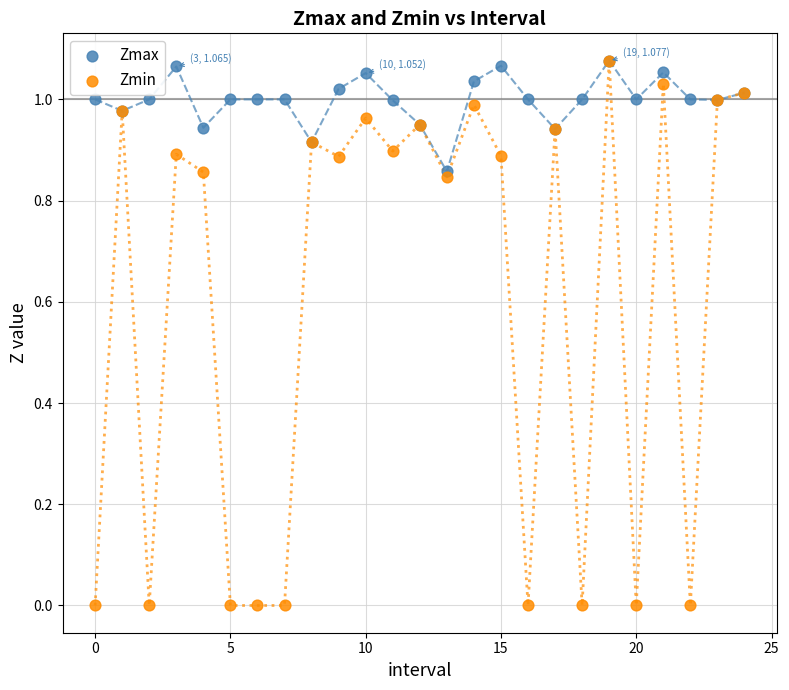

Which series has the widest spread of Y values?

Zmin